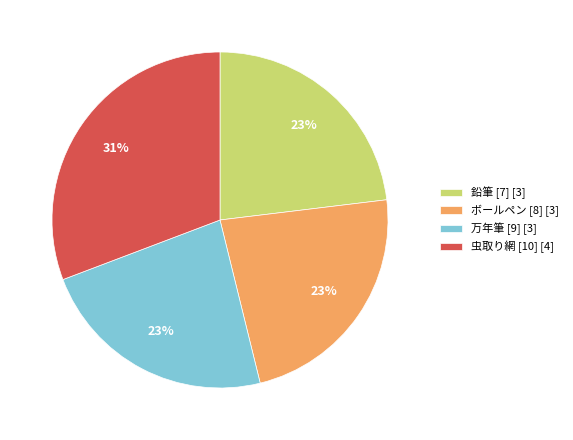

Is there a majority slice in this chart?

No